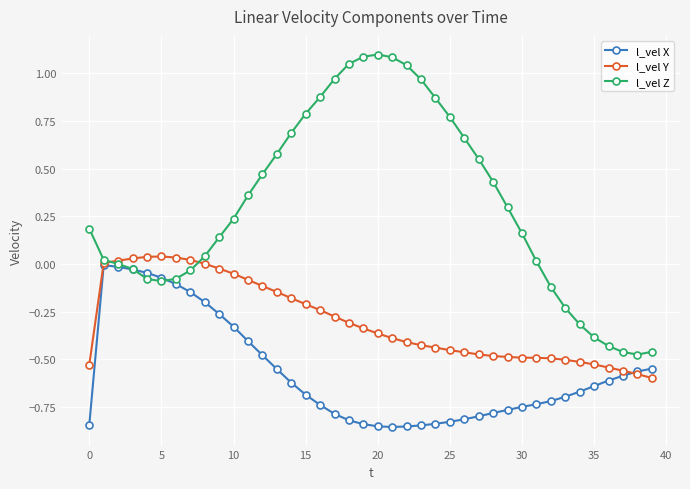

Rank the series by their maximum value, from lowest to highest.

l_vel X, l_vel Y, l_vel Z